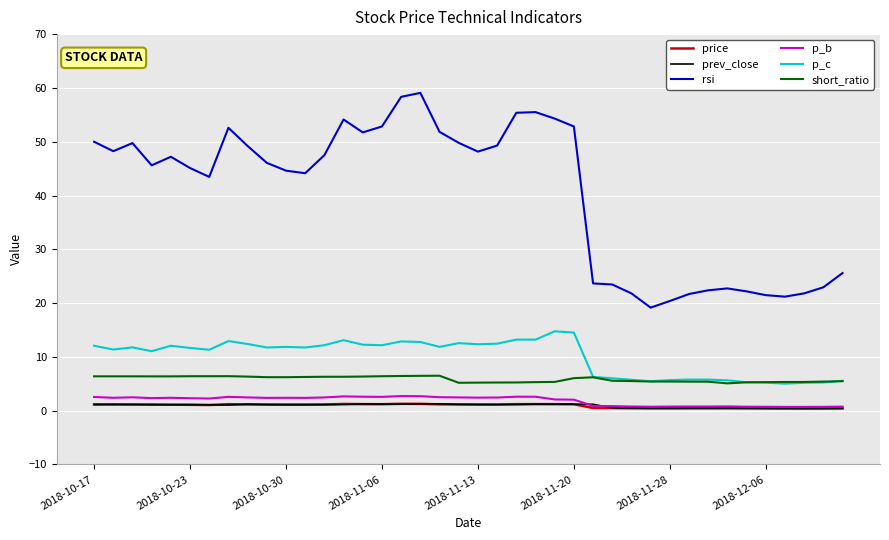

Which series has the largest total across all categories?

rsi